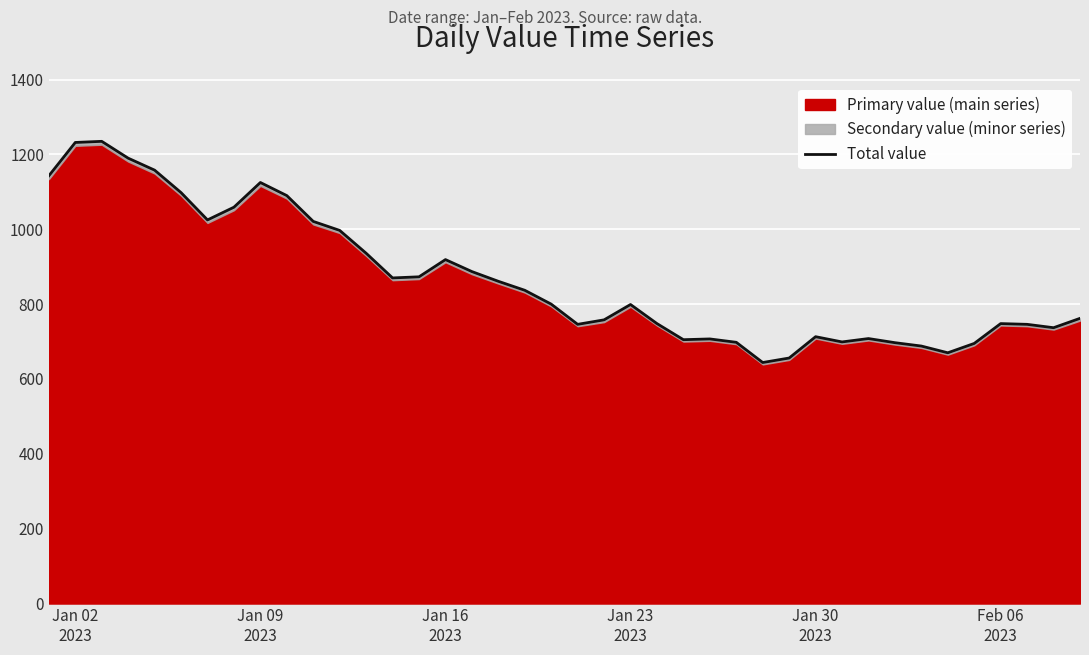

What is the value of the 12th point from the left?

997